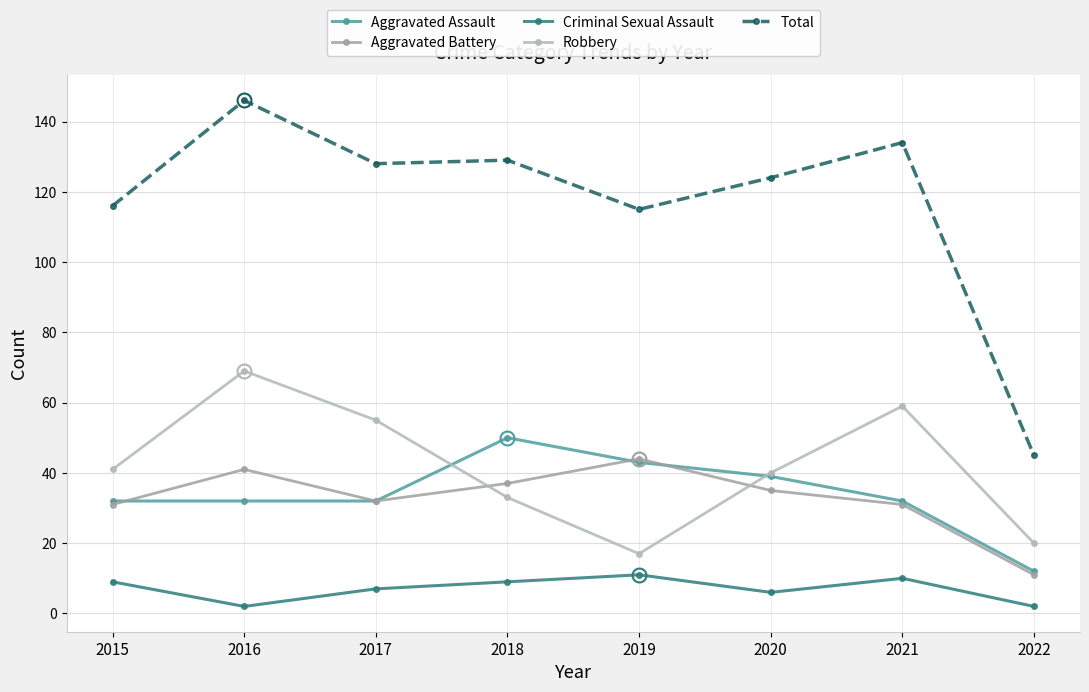

Which series has the widest spread of values?

Total